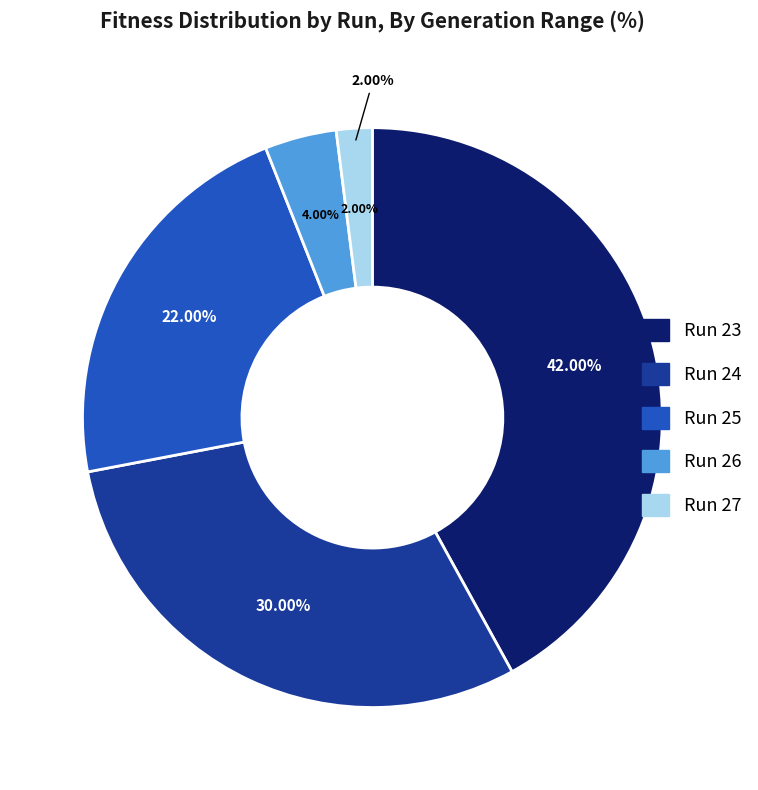

Approximately how many times larger is the value at Run 26 compared to Run 23?

0.1